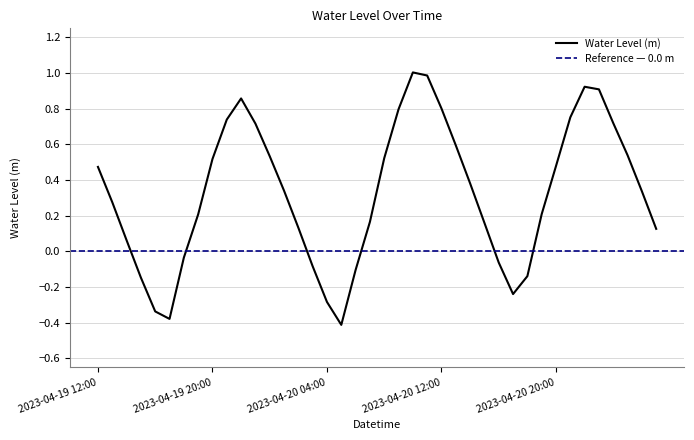

Between 2023-04-20 19:00 and 2023-04-19 14:00, which is larger?

2023-04-20 19:00